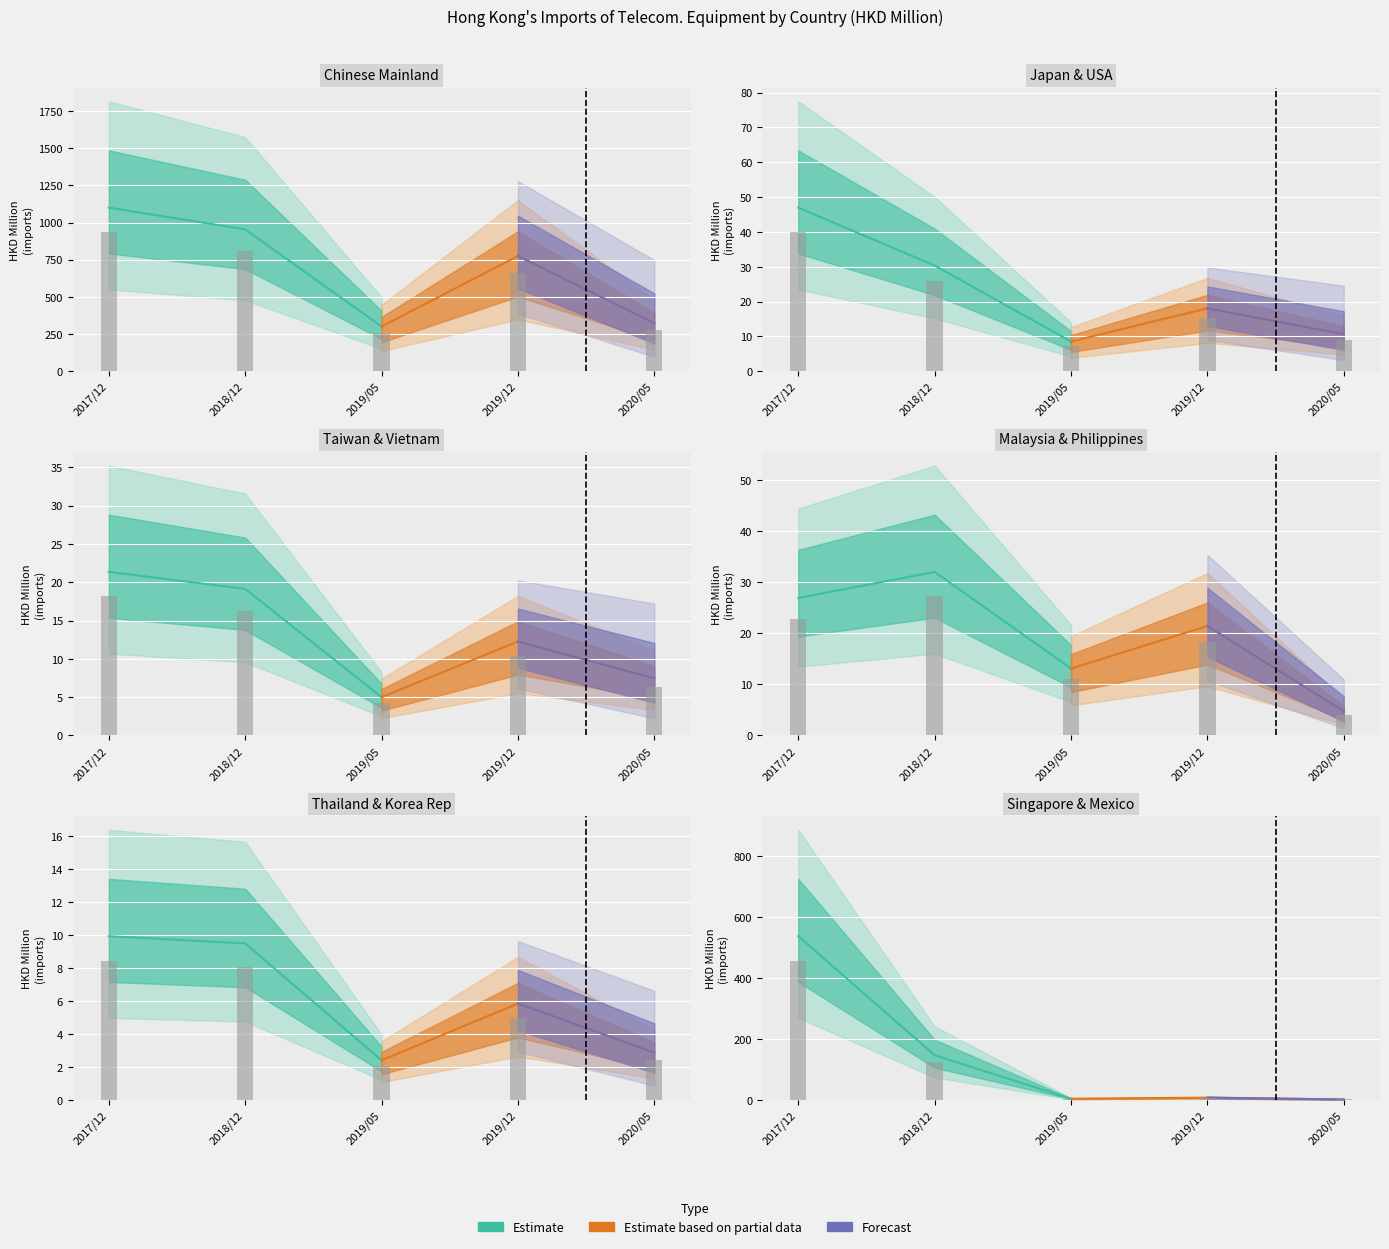

Is it true that 201912 equals 241.7 at CHINESE MAINLAND?

False